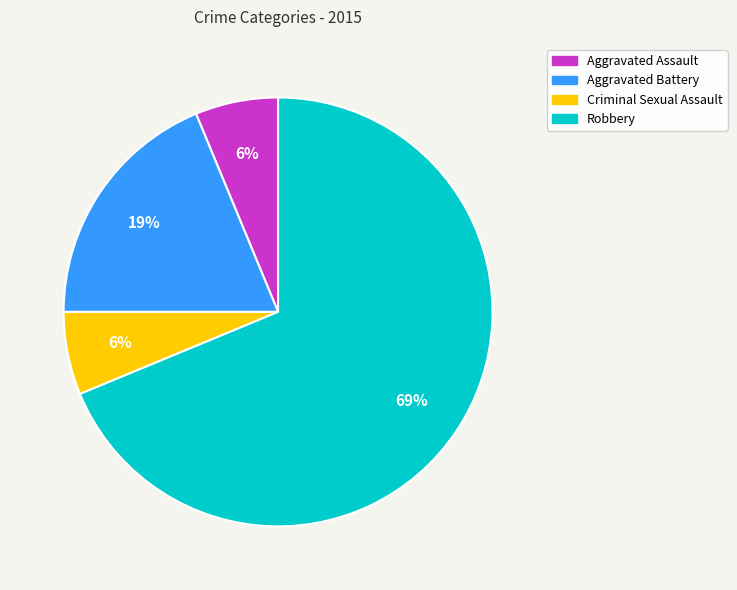

Which slice represents more than half of the pie?

Robbery